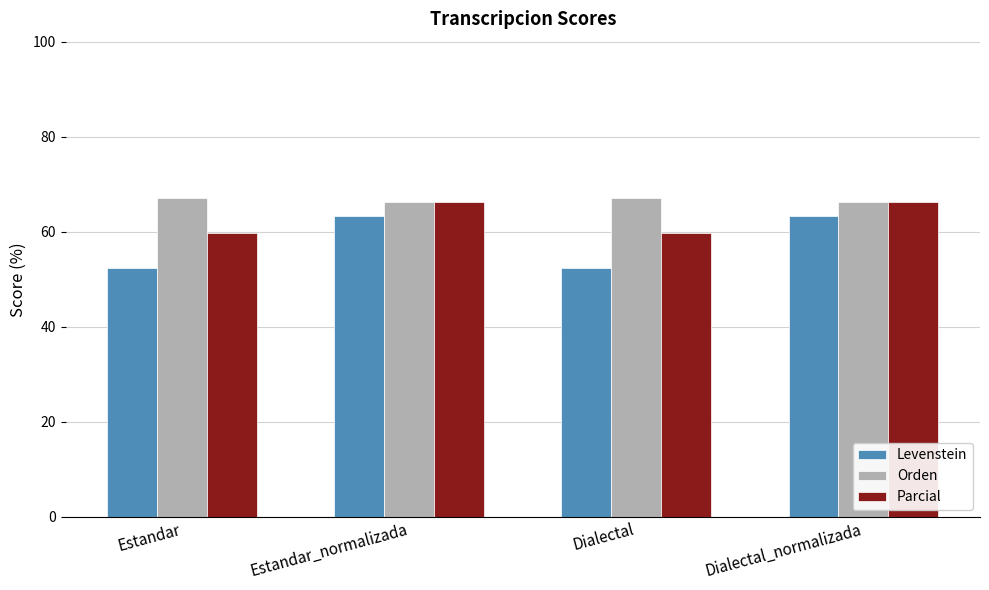

Reading left to right, transcribe all the data shown in this chart.

Levenstein: Estandar=52.4	Estandar_normalizada=63.3	Dialectal=52.4	Dialectal_normalizada=63.3
Orden: Estandar=67.0	Estandar_normalizada=66.3	Dialectal=67.0	Dialectal_normalizada=66.3
Parcial: Estandar=59.7	Estandar_normalizada=66.3	Dialectal=59.7	Dialectal_normalizada=66.3